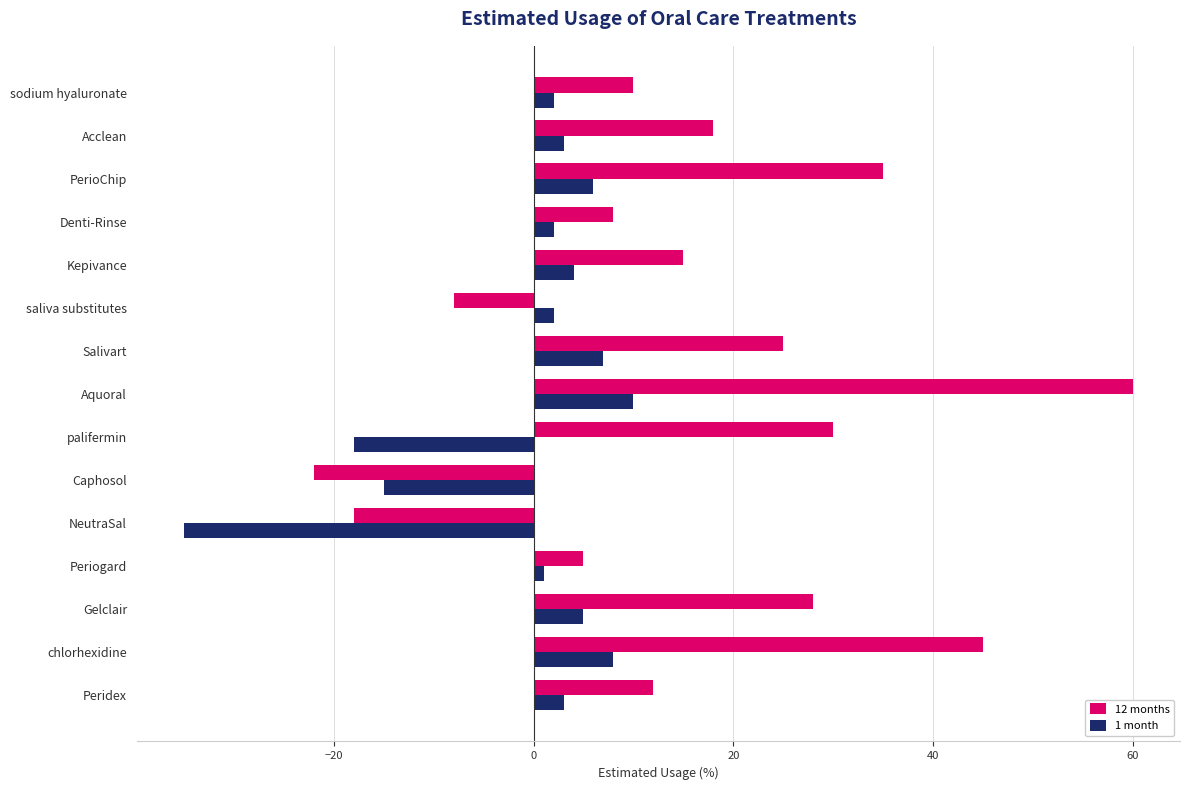

Rank the series by their maximum value, from highest to lowest.

12 months, 1 month